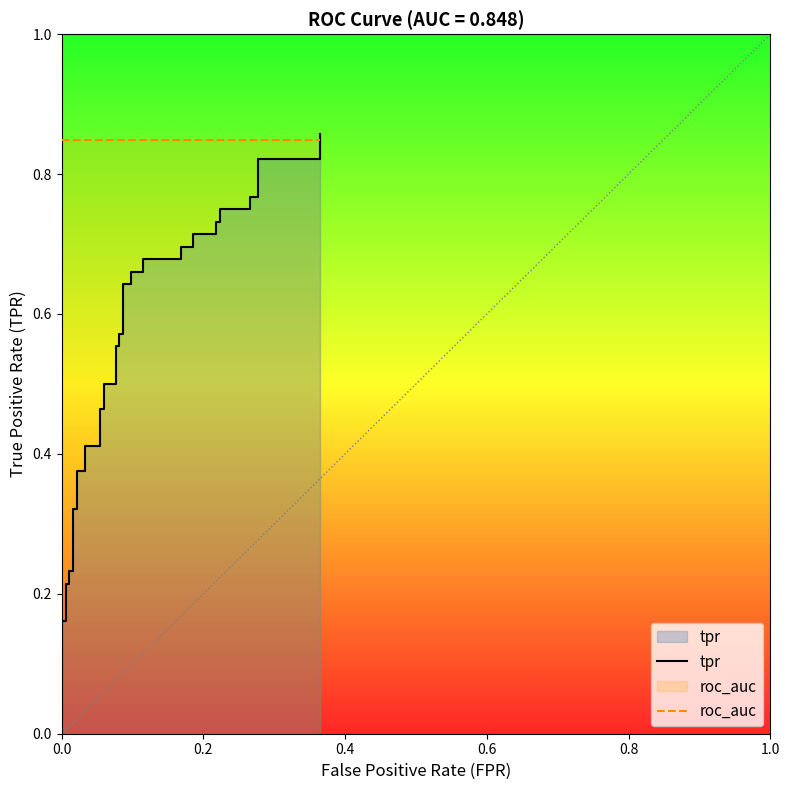

What is the total value across all series at 0.8?

1.1